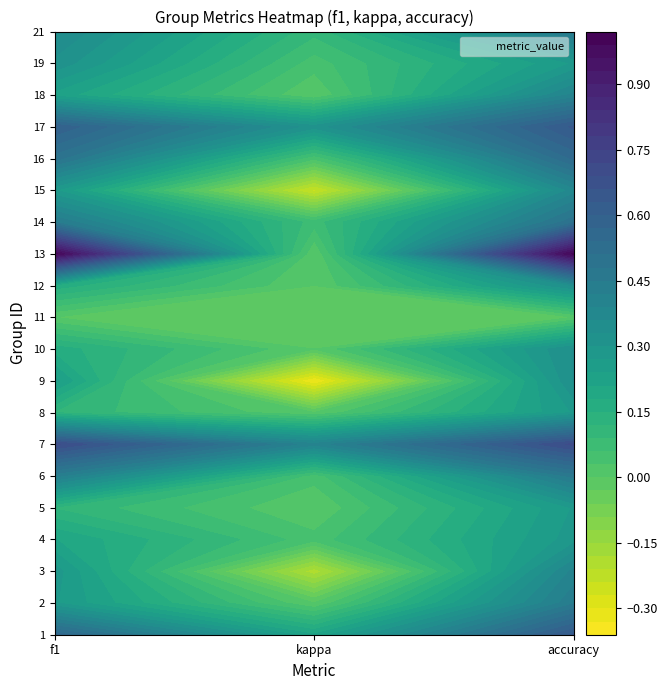

Reading left to right, what are all the values shown in this chart?

1: 0=0.6	1=0.2	2=0.6
2: 0=0.3	1=0.0	2=0.4
3: 0=0.3	1=-0.2	2=0.4
4: 0=0.2	1=0.0	2=0.3
5: 0=0.1	1=0.0	2=0.3
6: 0=0.4	1=0.0	2=0.5
7: 0=0.7	1=0.4	2=0.7
8: 0=0.1	1=0.0	2=0.3
9: 0=0.2	1=-0.3	2=0.3
10: 0=0.2	1=0.0	2=0.3
11: 0=0.0	1=0.0	2=0.0
12: 0=0.2	1=0.0	2=0.3
13: 0=1.0	1=0.0	2=1.0
14: 0=0.5	1=0.1	2=0.5
15: 0=0.3	1=-0.2	2=0.4
16: 0=0.5	1=0.0	2=0.5
17: 0=0.6	1=0.3	2=0.6
18: 0=0.2	1=0.0	2=0.4
19: 0=0.3	1=0.0	2=0.3
21: 0=0.4	1=0.1	2=0.5